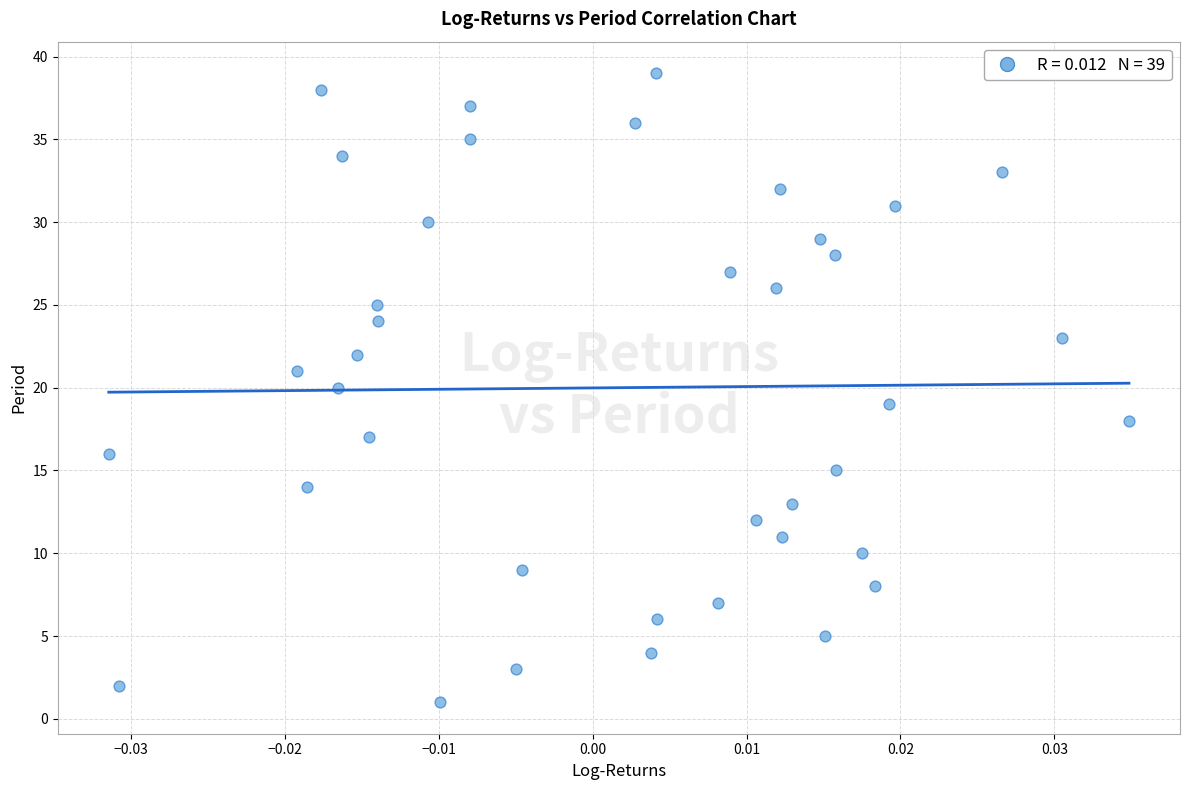

What is the range of Y values (max minus min)?

38